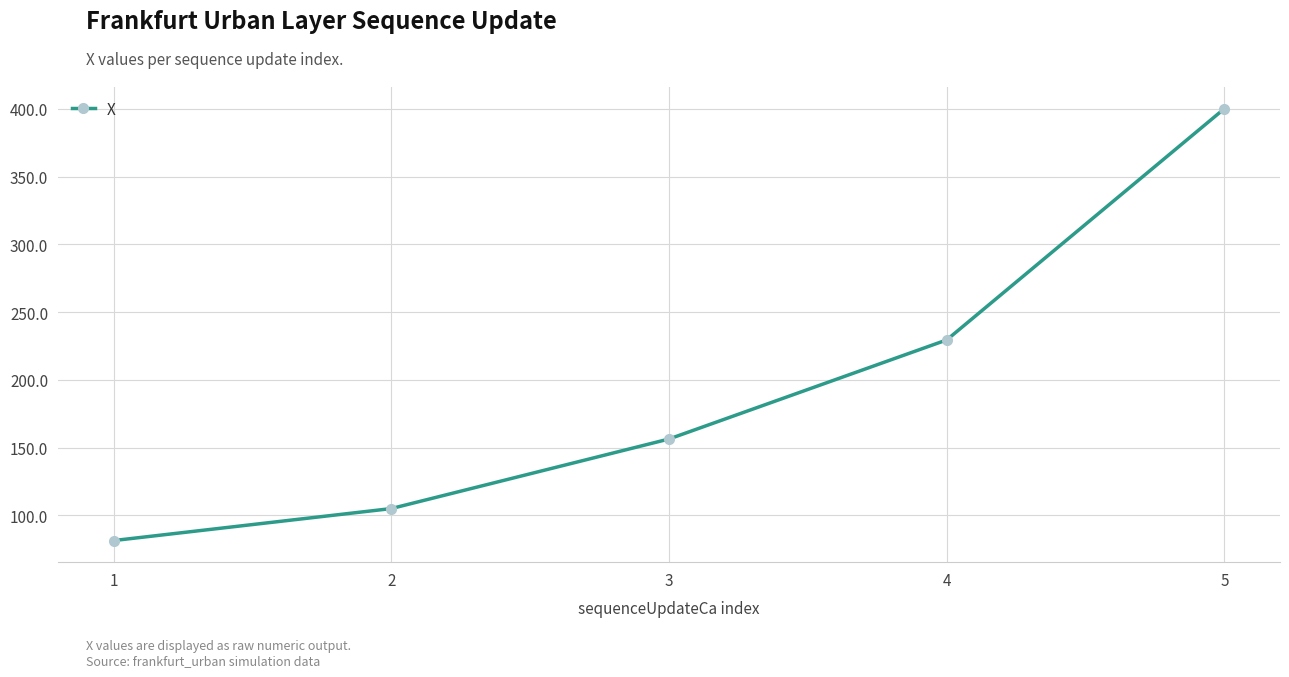

Rank the categories by value from highest to lowest.

5, 4, 3, 2, 1